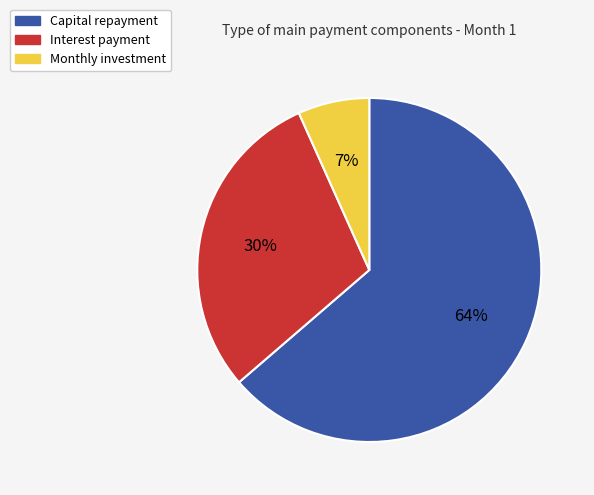

To the nearest percent, what is the average slice percentage?

33%